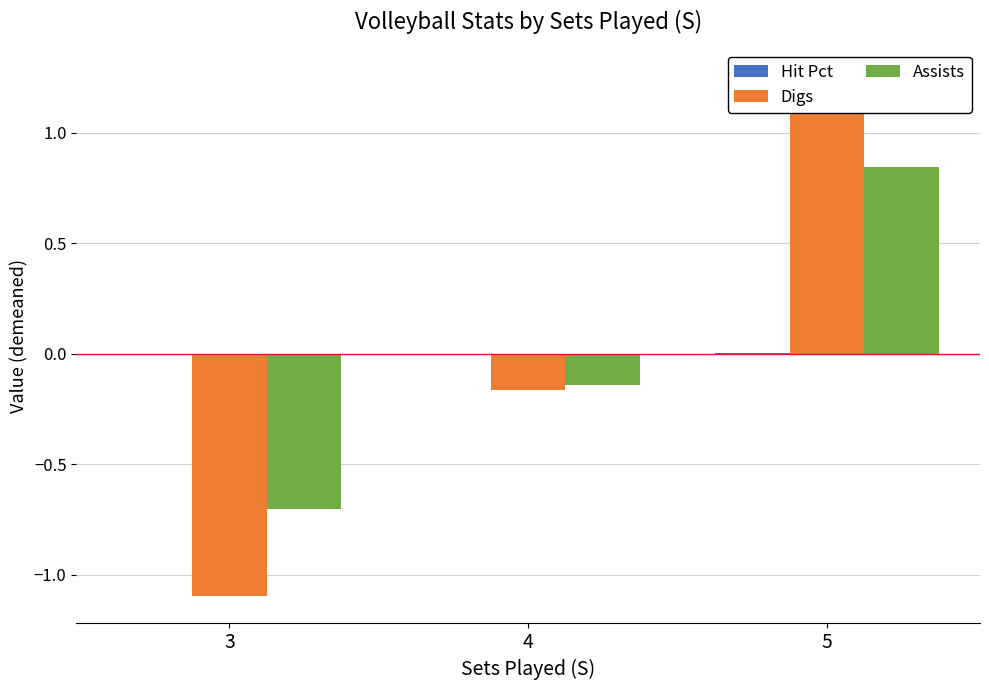

Which series has the largest total across all categories?

Digs